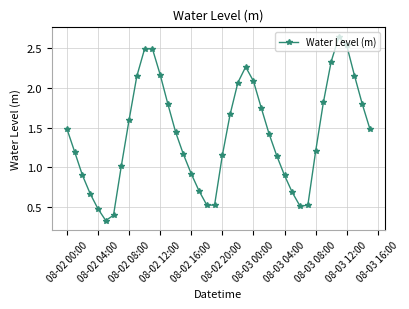

What is the value of the 7th point from the left?

0.4